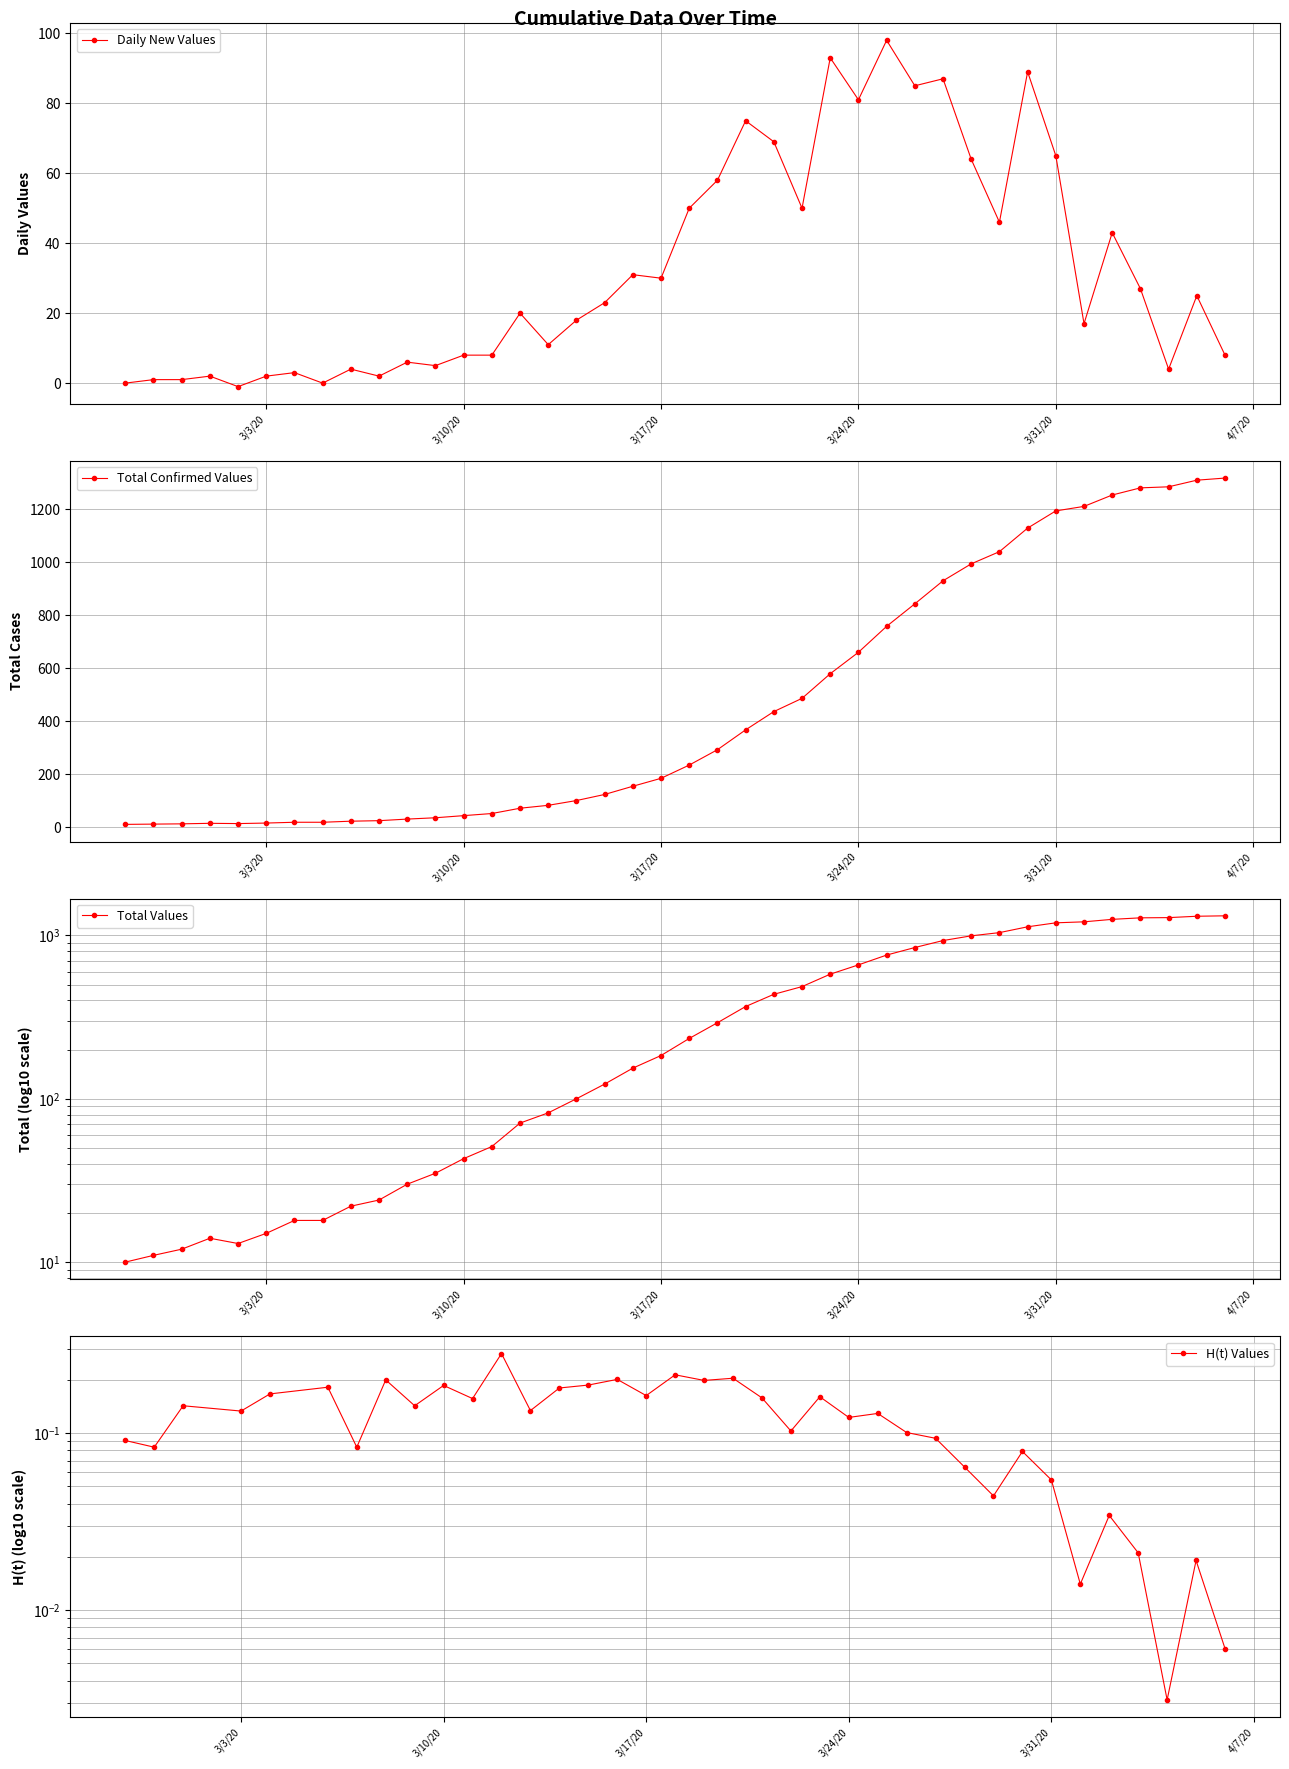

Reading left to right, extract all data points from this chart.

10	11	12	14	13	15	18	18	22	24	30	35	43	51	71	82	100	123	154	184	234	292	367	436	486	579	660	758	843	930	994	1040	1129	1194	1211	1254	1281	1285	1310	1318